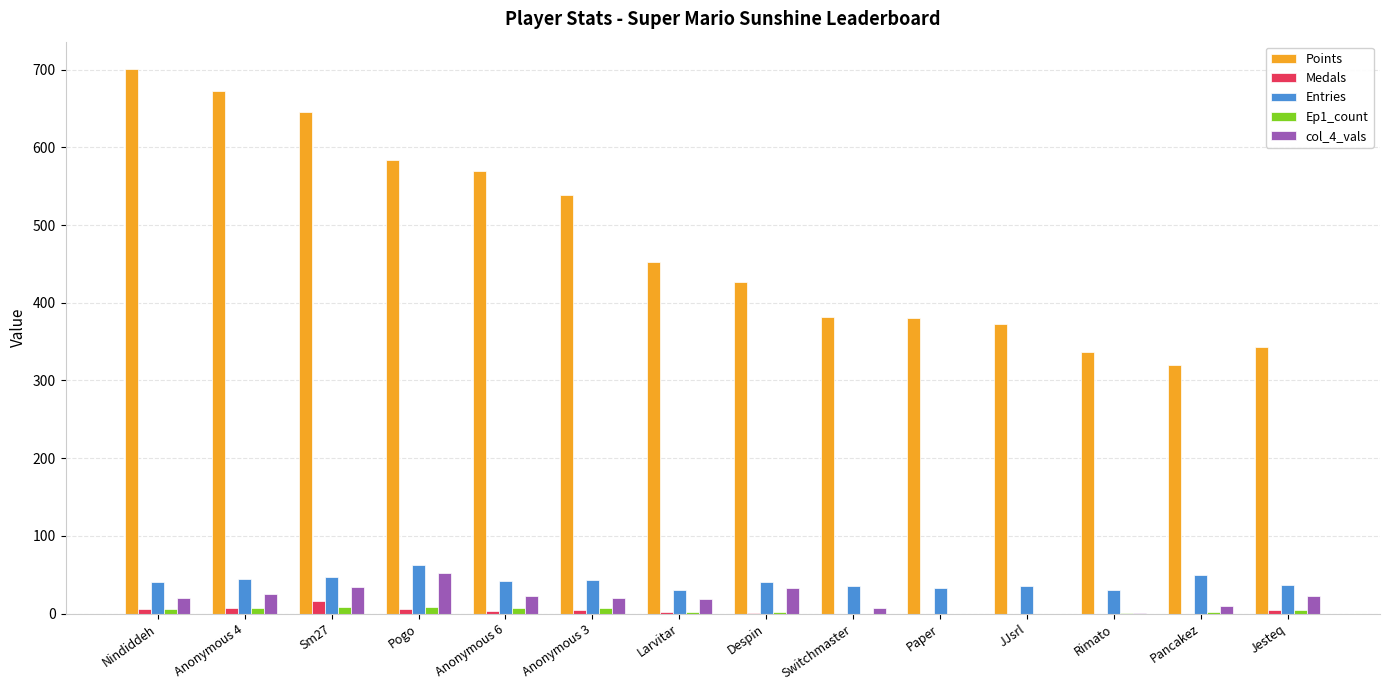

The value of Medals at Larvitar is 2. True or false?

True